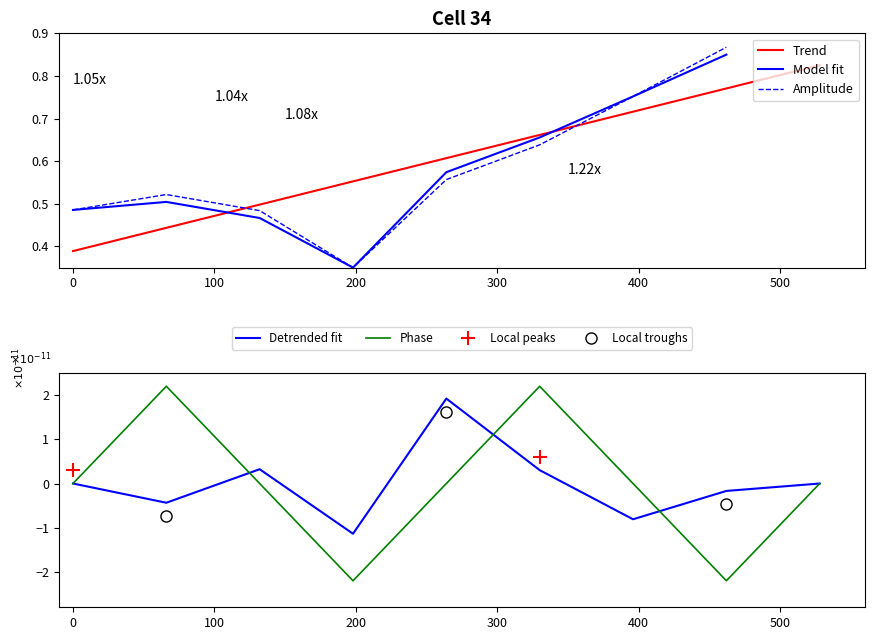

What is the maximum value for Phase?

2.2